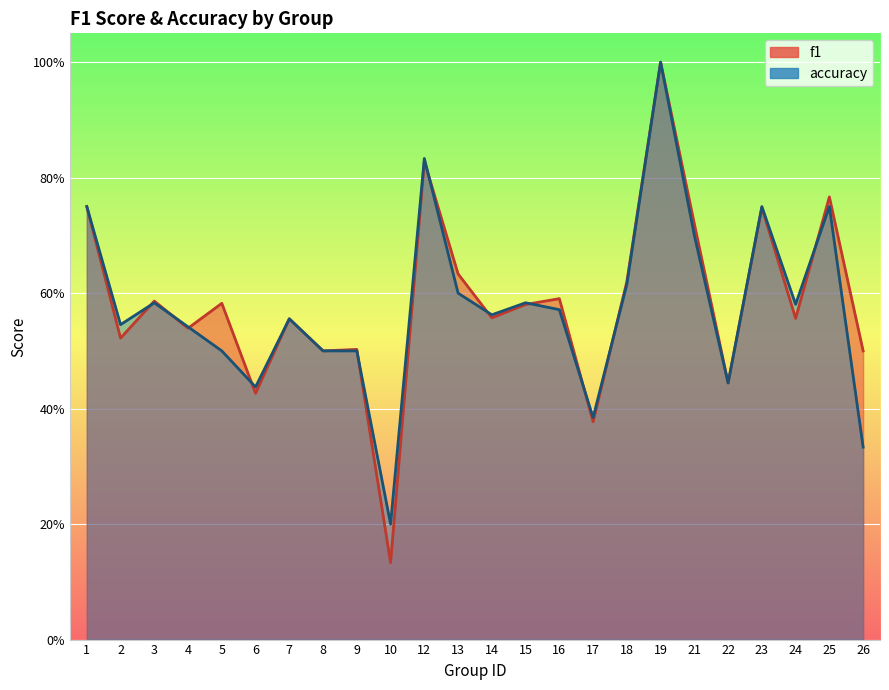

Reading right to left, extract all data points from this chart.

f1: 0.5	0.8	0.6	0.7	0.4	0.7	1.0	0.6	0.4	0.6	0.6	0.6	0.6	0.8	0.1	0.5	0.5	0.6	0.4	0.6	0.5	0.6	0.5	0.8
accuracy: 0.3	0.8	0.6	0.8	0.4	0.7	1.0	0.6	0.4	0.6	0.6	0.6	0.6	0.8	0.2	0.5	0.5	0.6	0.4	0.5	0.5	0.6	0.5	0.8